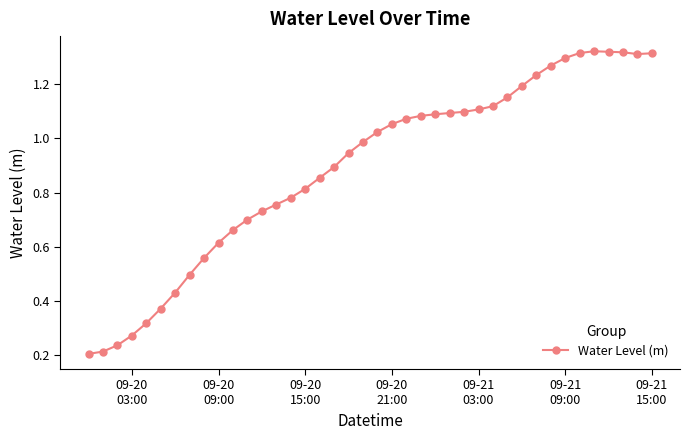

How many lines are shown in the chart?

1